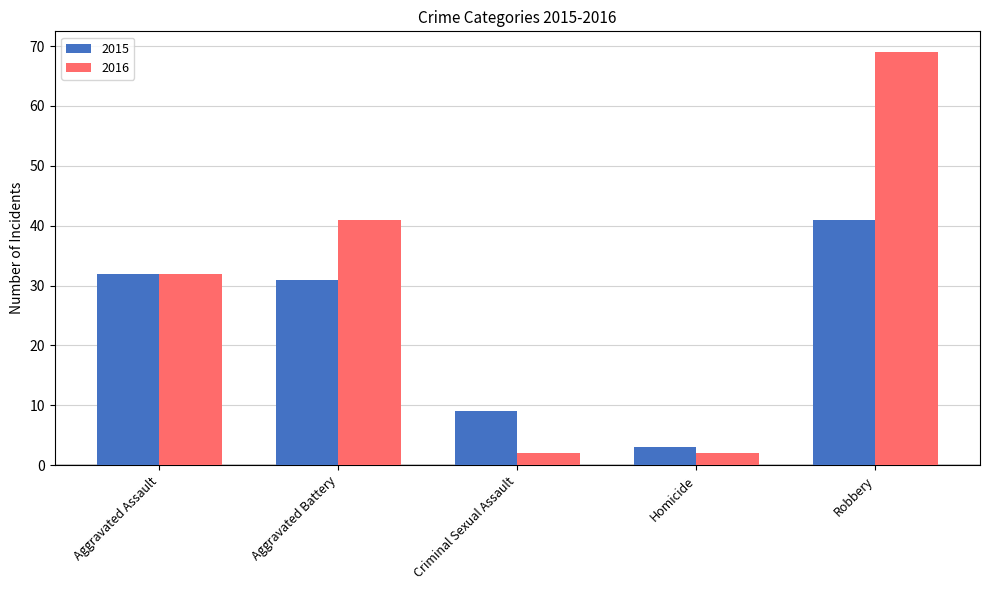

How many groups of bars are there?

5